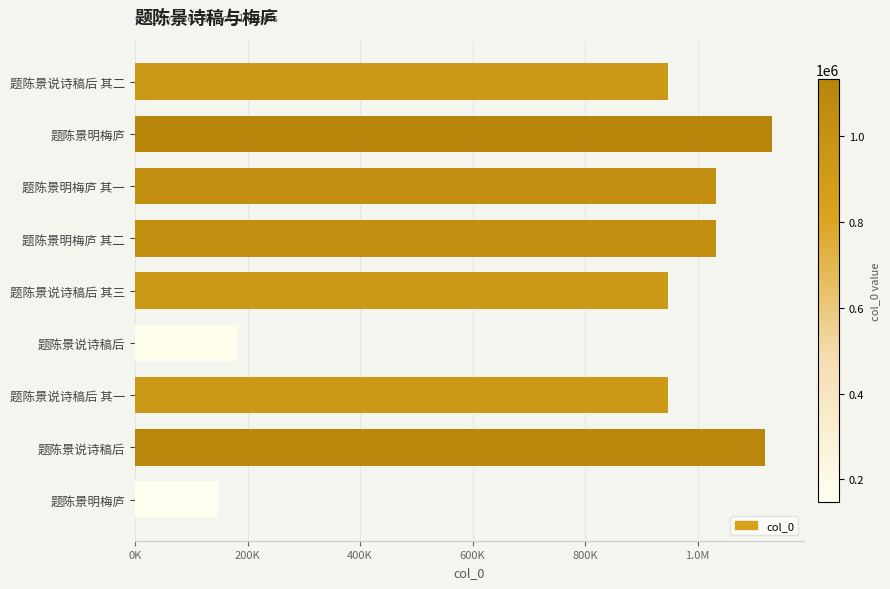

Does the chart contain any negative values?

No